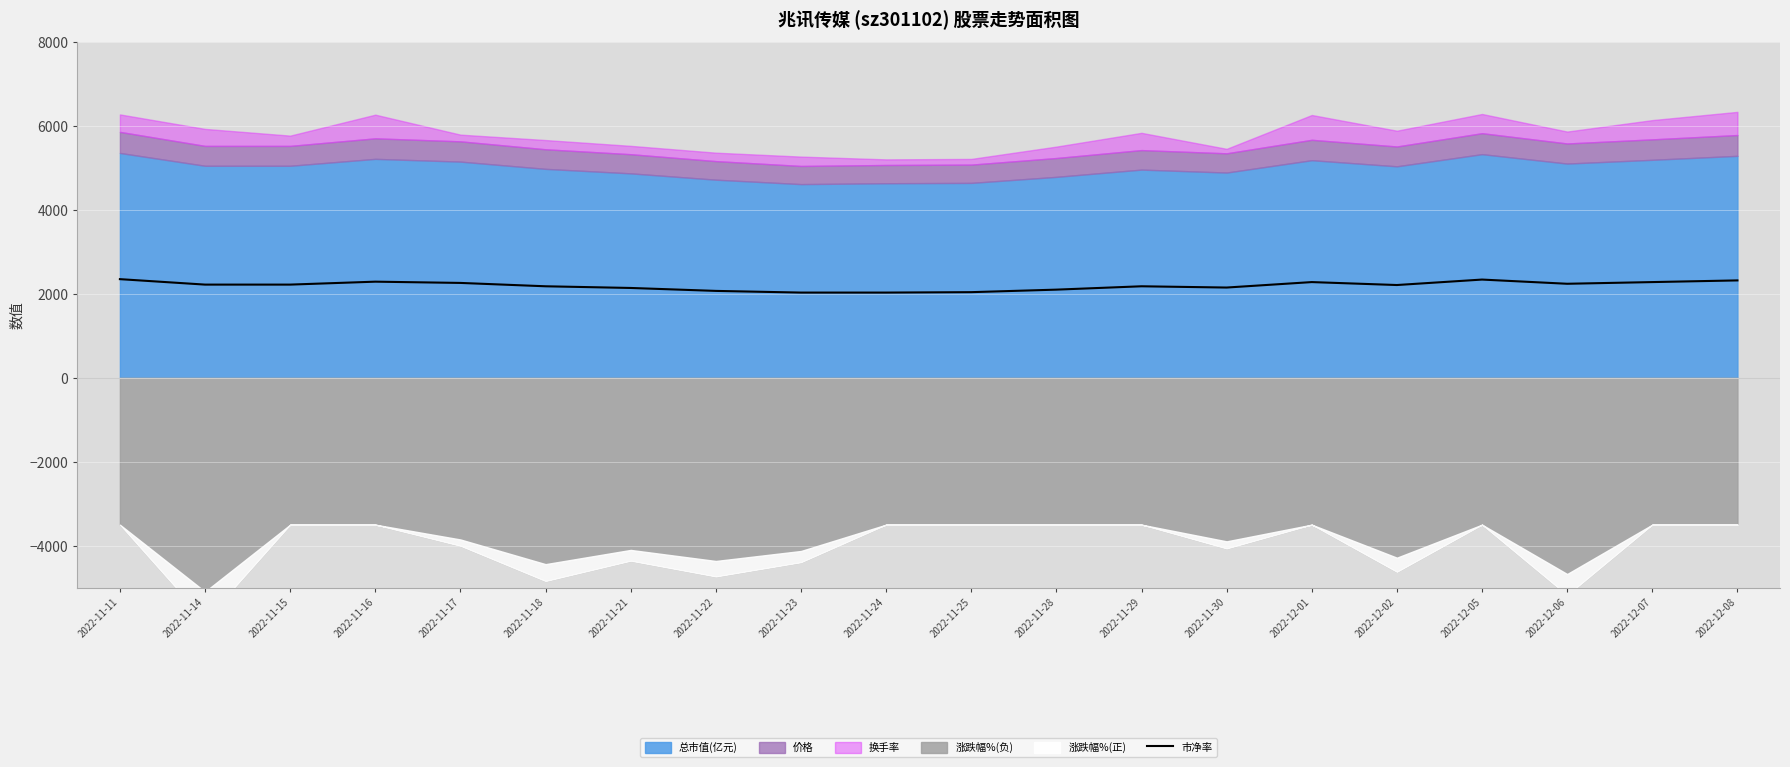

How many interior local valleys (lower than both neighbors) does the data have?

3